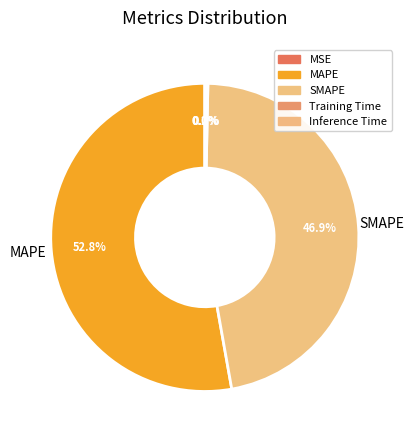

Which slice is the largest?

MAPE